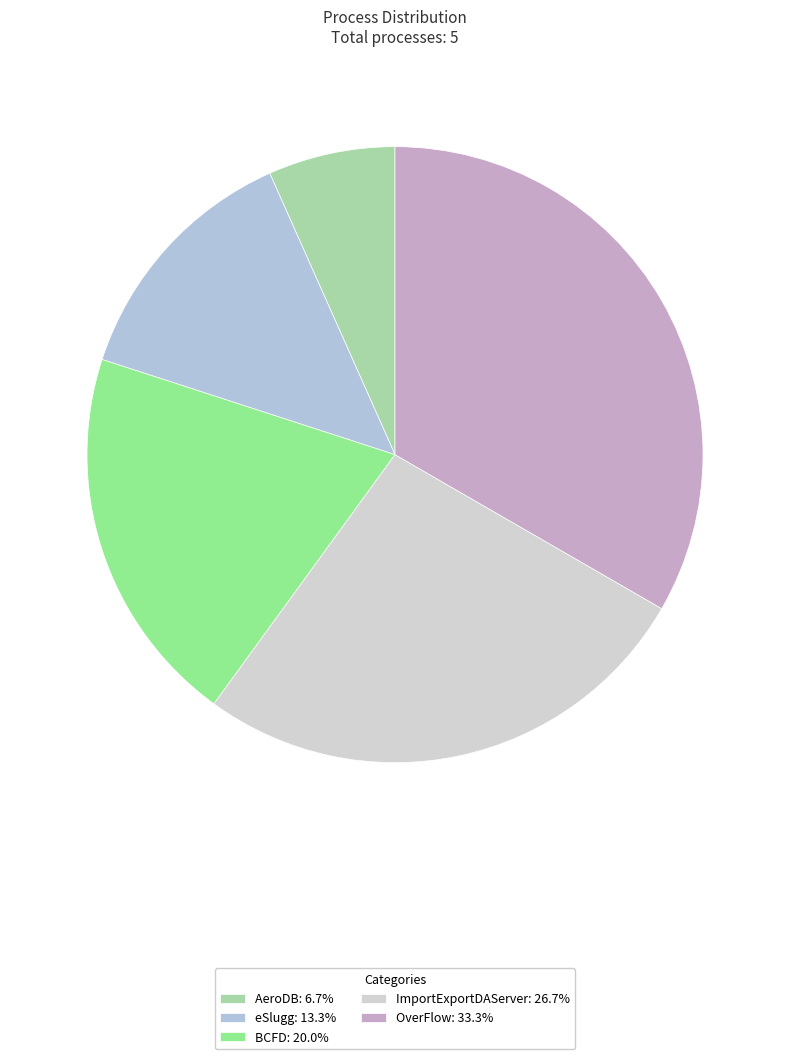

Which category has the biggest portion of the pie?

OverFlow